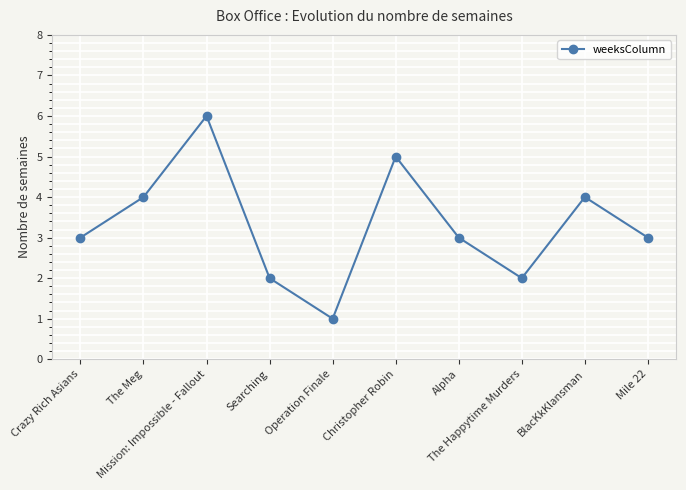

What position from the left is Mile 22?

10